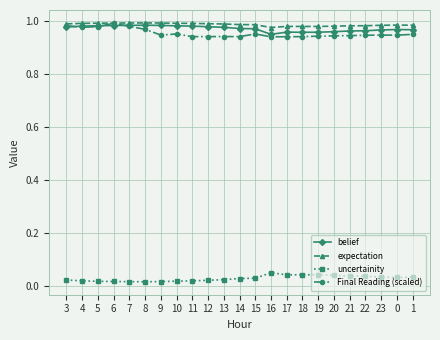

True or false: Final Reading (scaled) has more than 0 points higher than both neighbors.

True